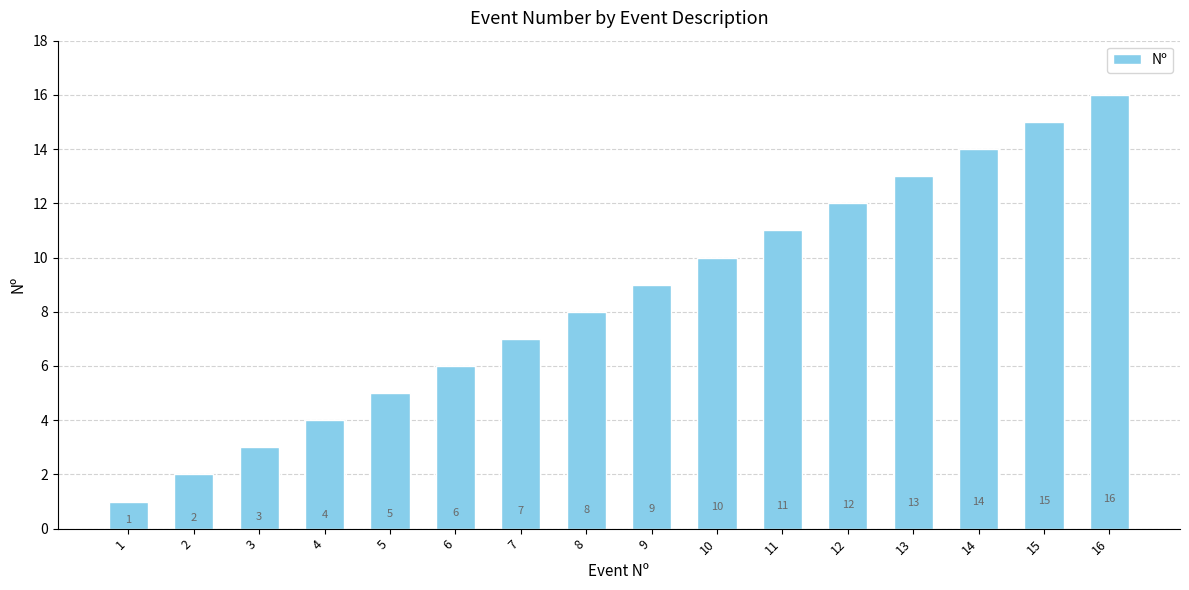

Approximately how many times larger is the value at 5 compared to 13?

0.4